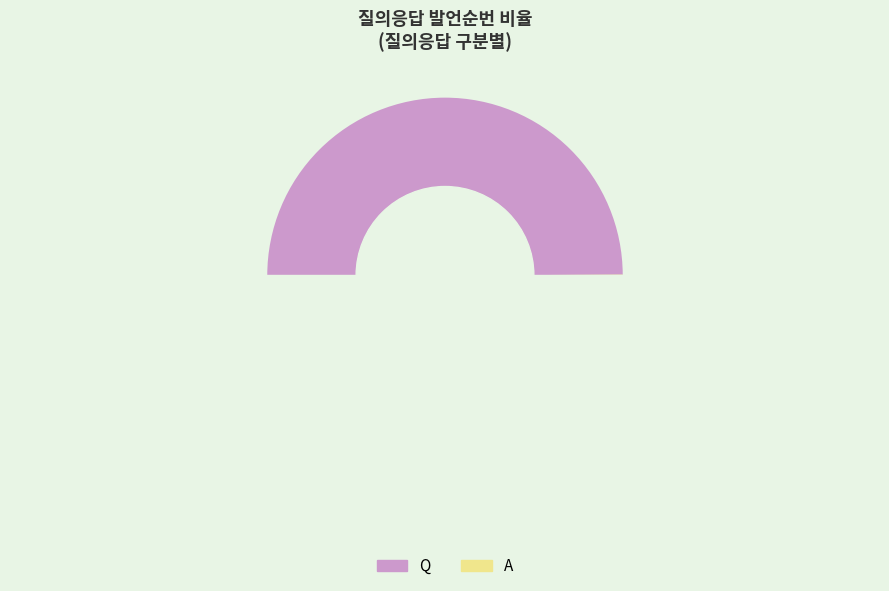

Is there a majority slice in this chart?

Yes